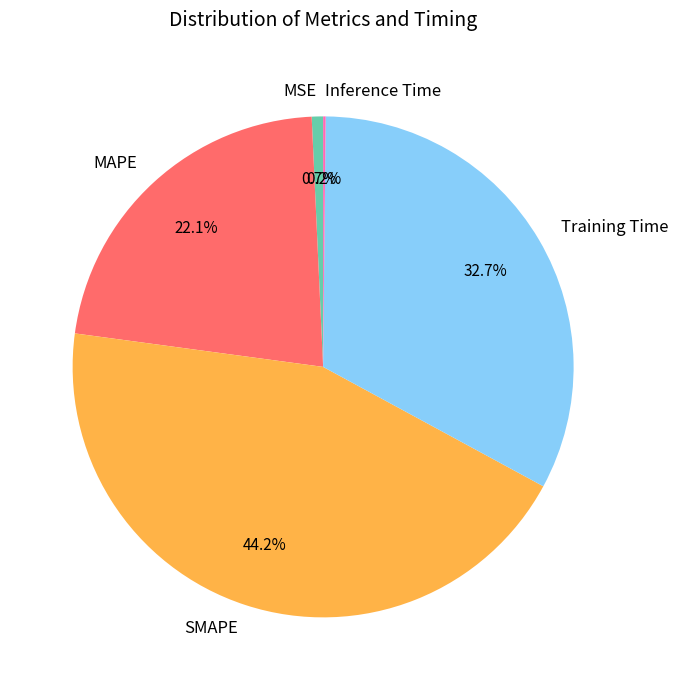

Which has a higher value, Training Time or SMAPE?

SMAPE